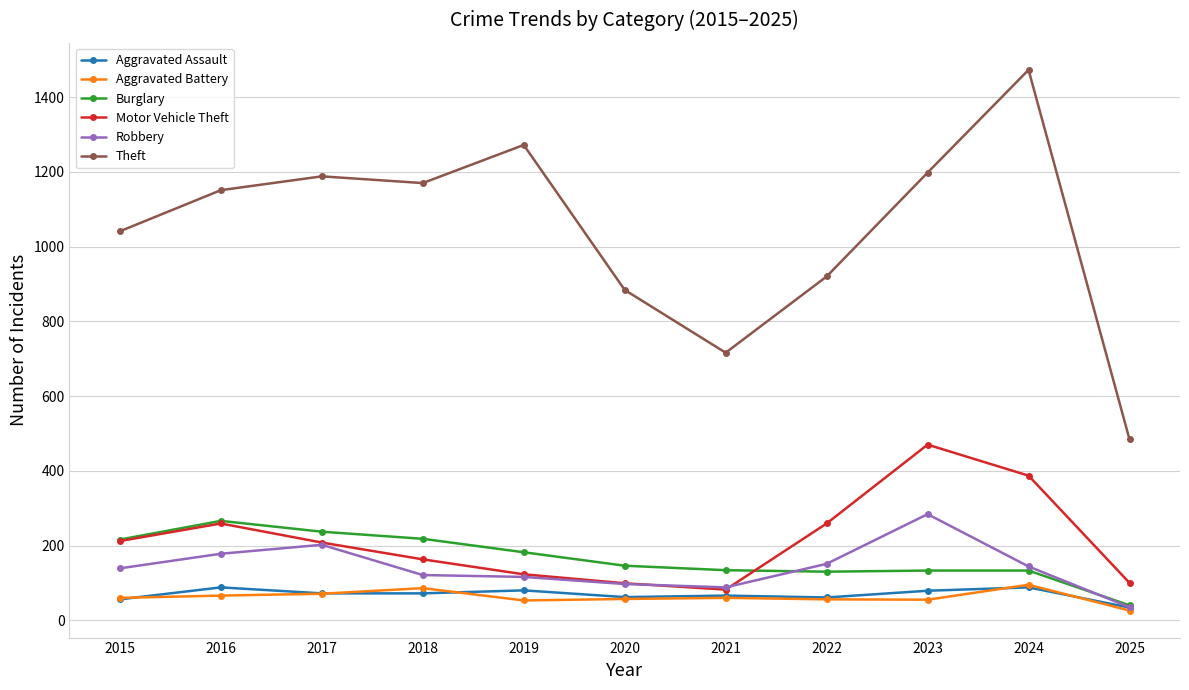

Which series changed the most between 2019 and 2024?

Motor Vehicle Theft